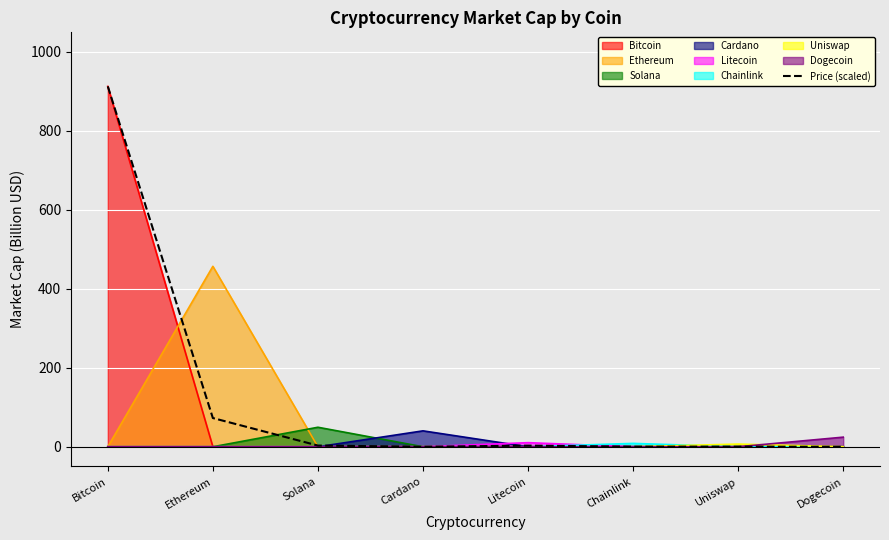

The value at Ethereum is 72.7. True or false?

True